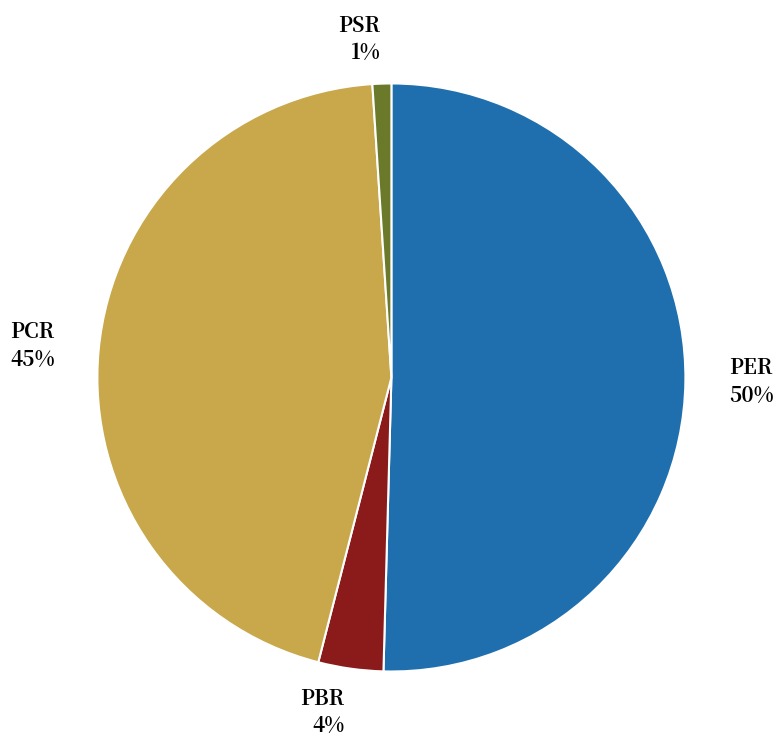

To the nearest percent, what is the average slice percentage?

25%